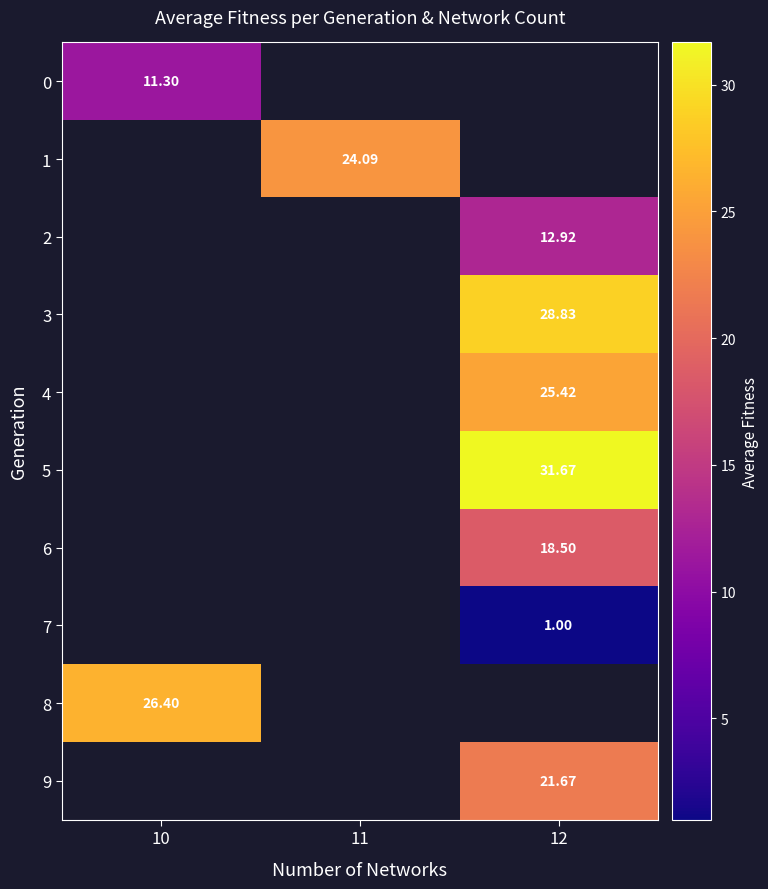

At which label does 0 reach its minimum?

10